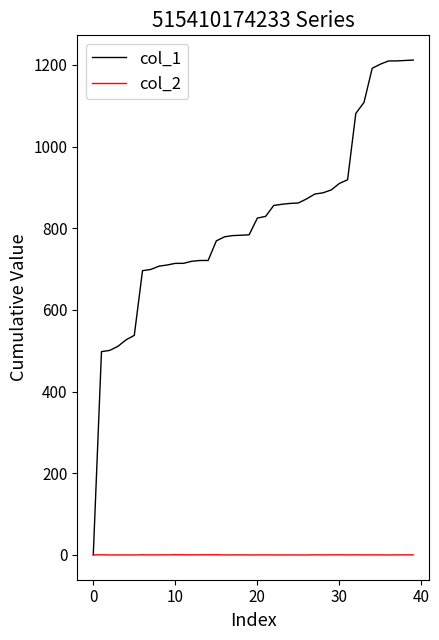

Which series has the largest total across all categories?

col_1